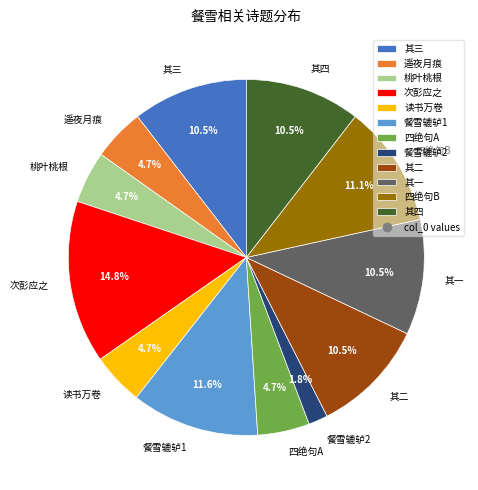

Which slice is the largest?

次彭应之